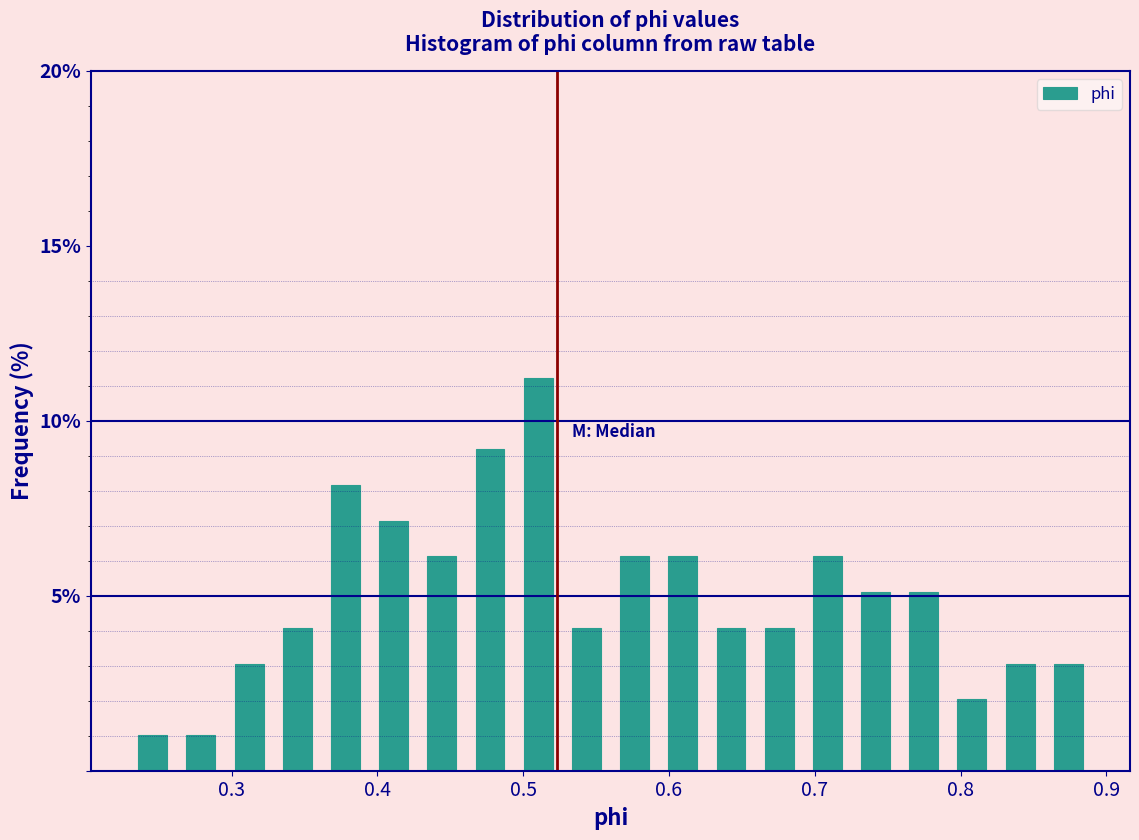

Around what value on the x-axis is the tallest bar? Give the approximate position of its centre, as read against the axis.

0.51